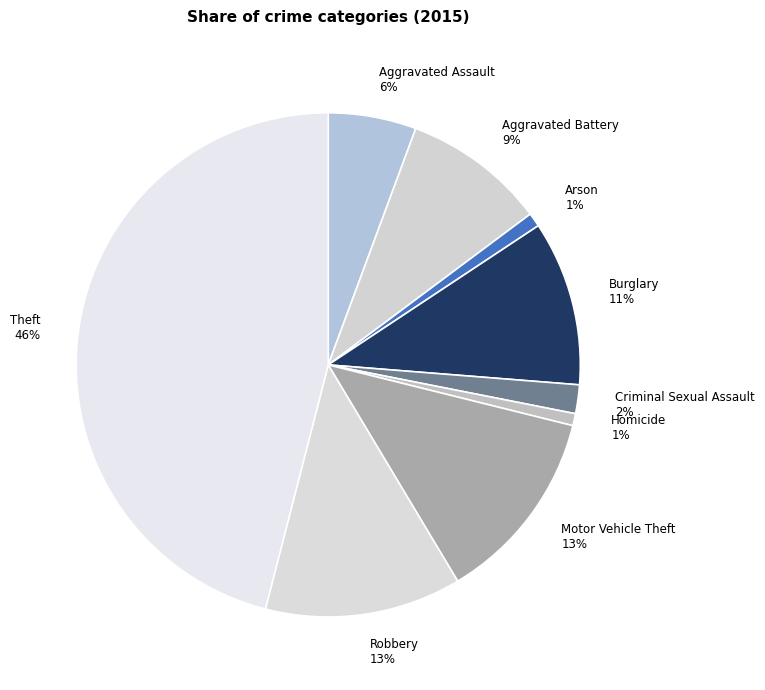

To the nearest percent, what is the difference between the Motor Vehicle Theft and Arson slice percentages?

12%